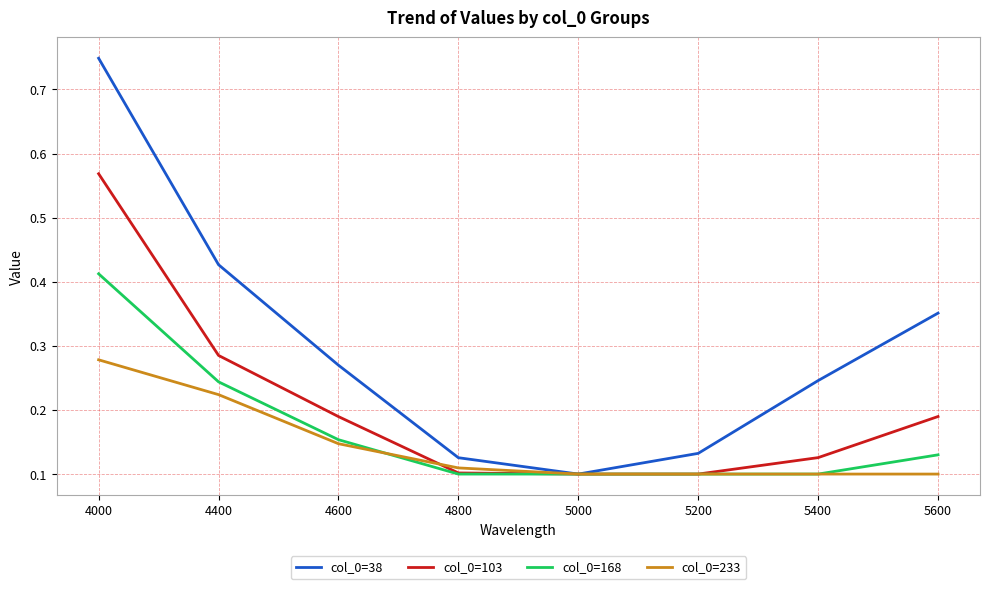

Rank the series by their maximum value, from lowest to highest.

col_0=233, col_0=168, col_0=103, col_0=38